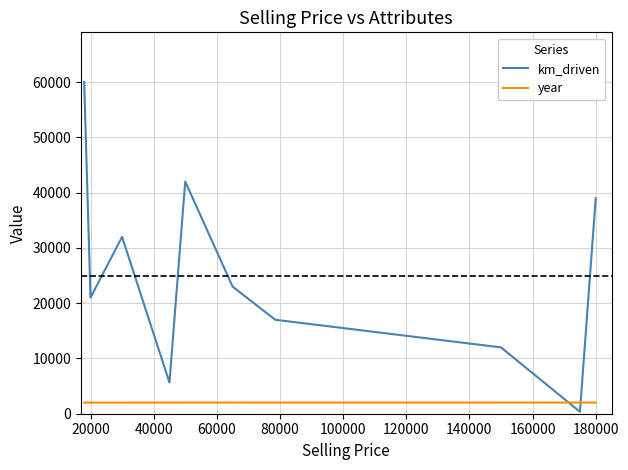

In km_driven, how many points are higher than both neighbors (excluding endpoints)?

2